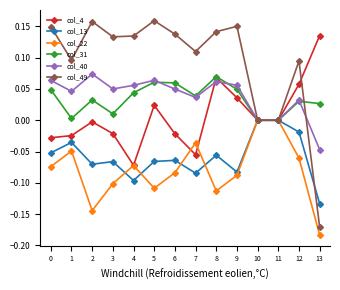

What are all the series names shown in the legend?

col_4, col_13, col_22, col_31, col_40, col_49